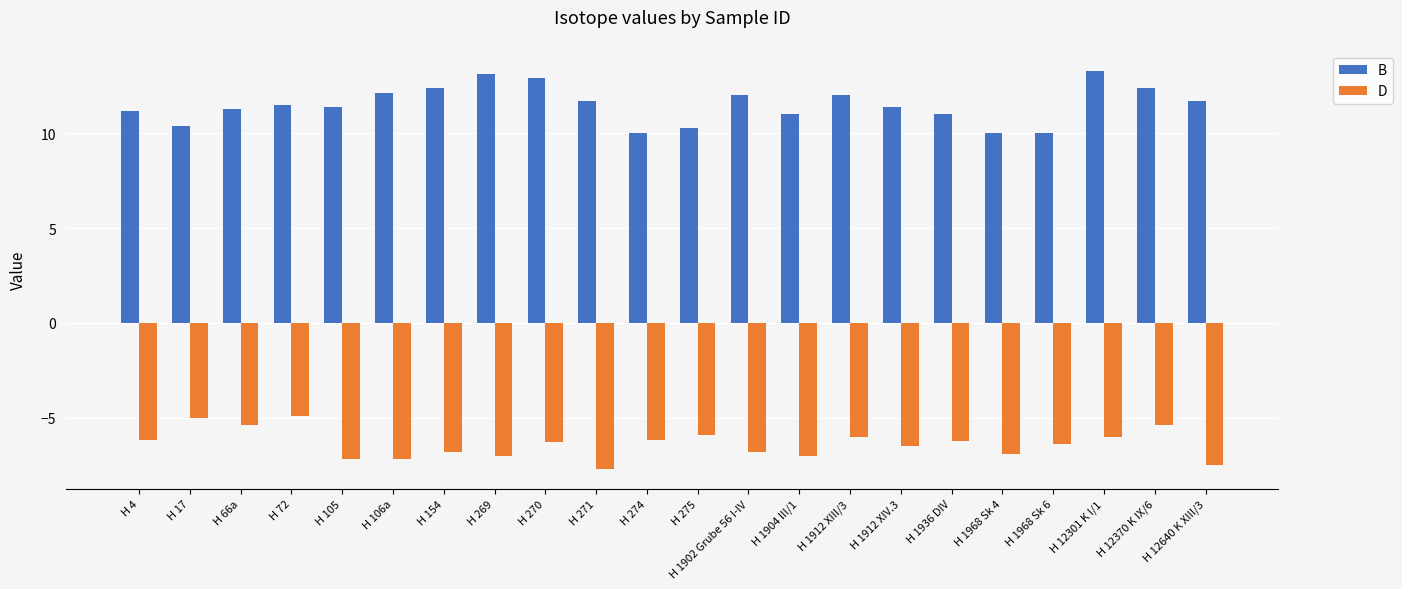

What is the minimum value shown in the chart?

-7.7